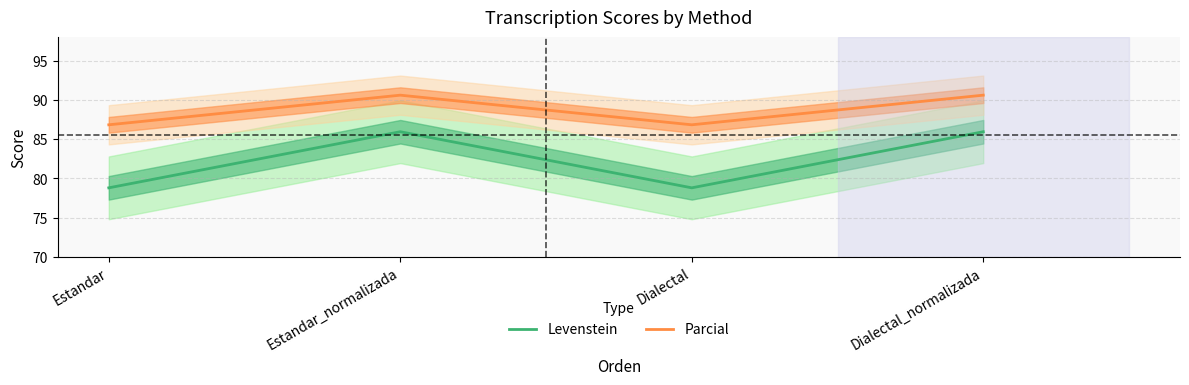

What is the label of the 2nd point from the left?

Estandar_normalizada